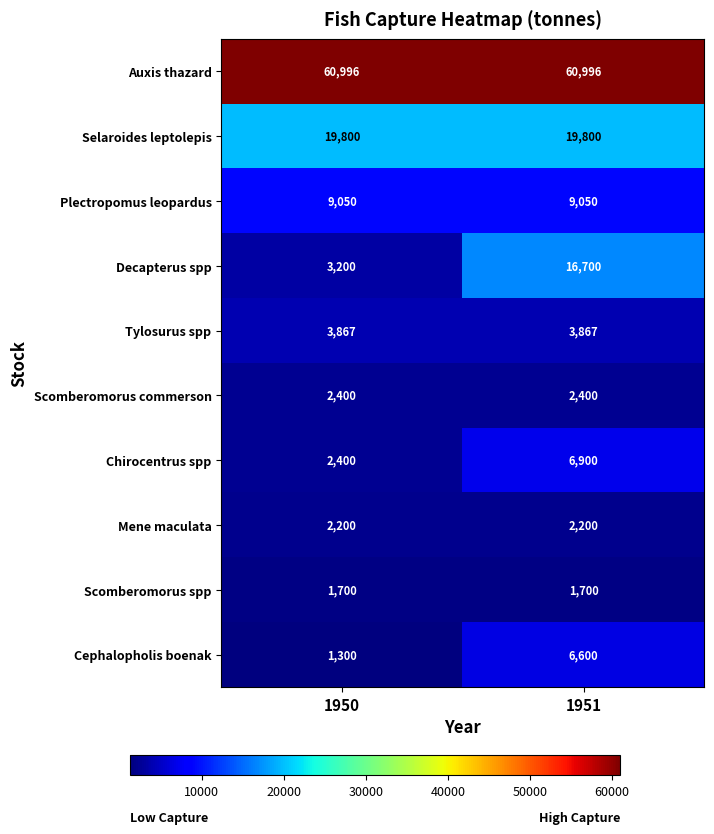

What is the average value of the Tylosurus spp series?

3867